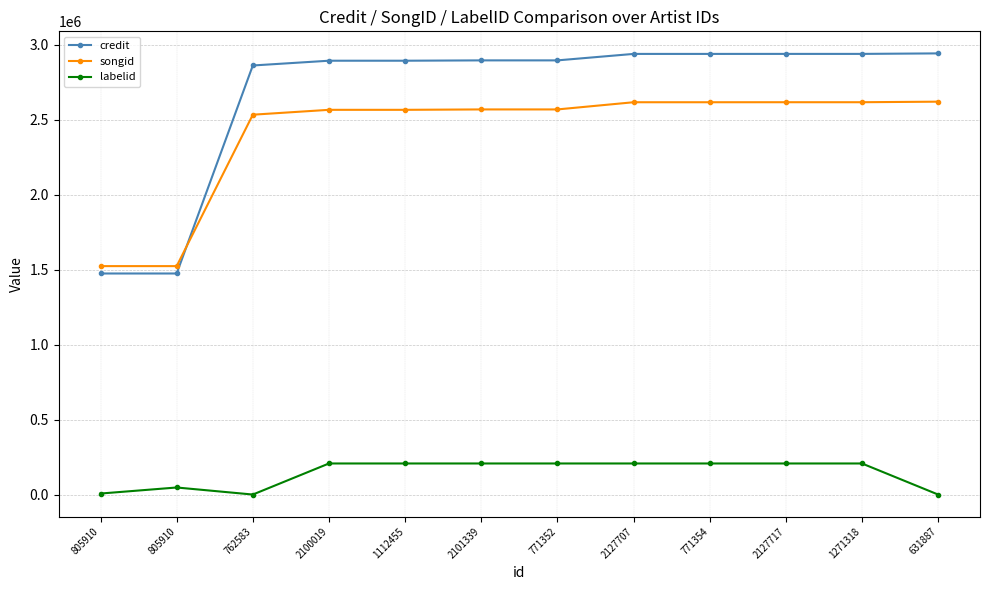

Which category has the lowest value in the credit series?

805910